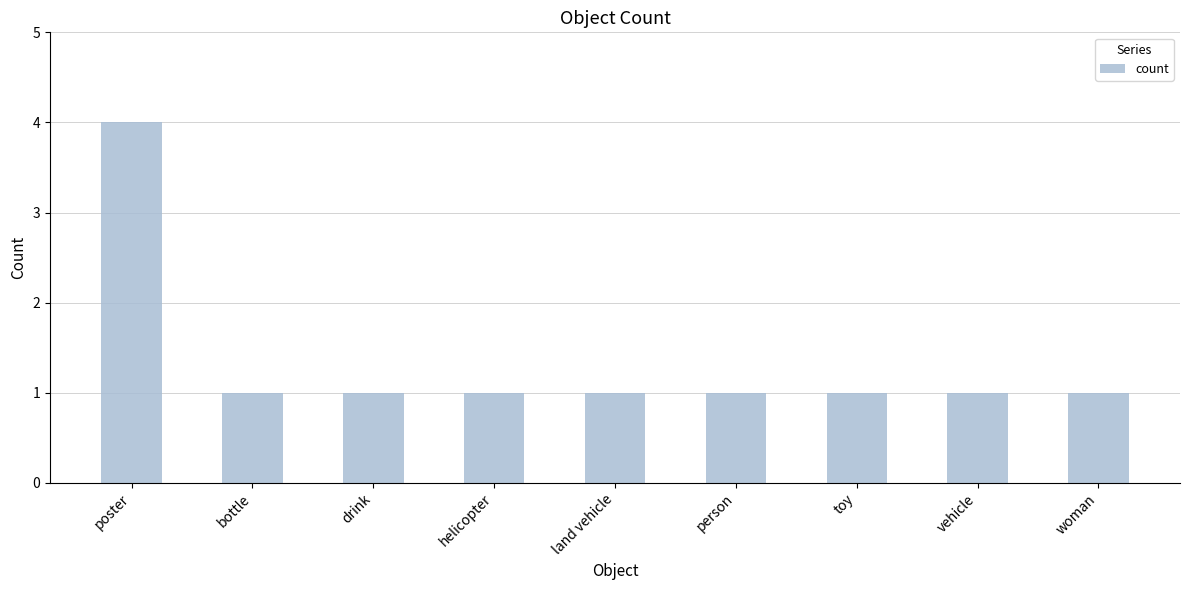

The chart shows a value of 1 at poster. True or false?

False